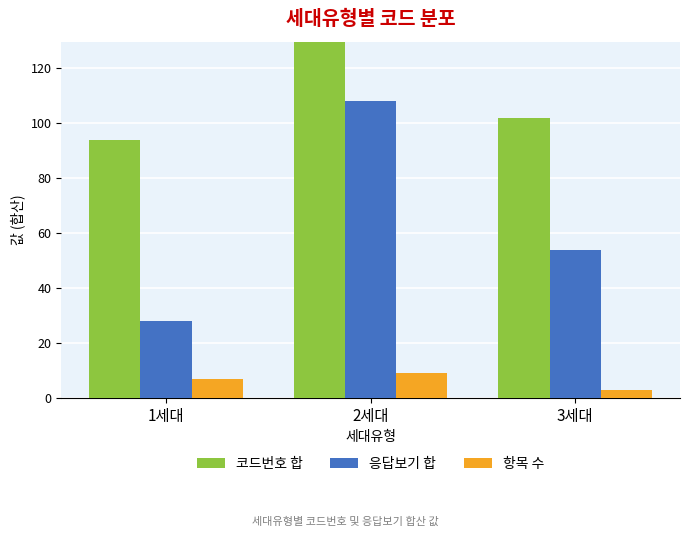

What is the label of the 3rd bar from the left?

3세대